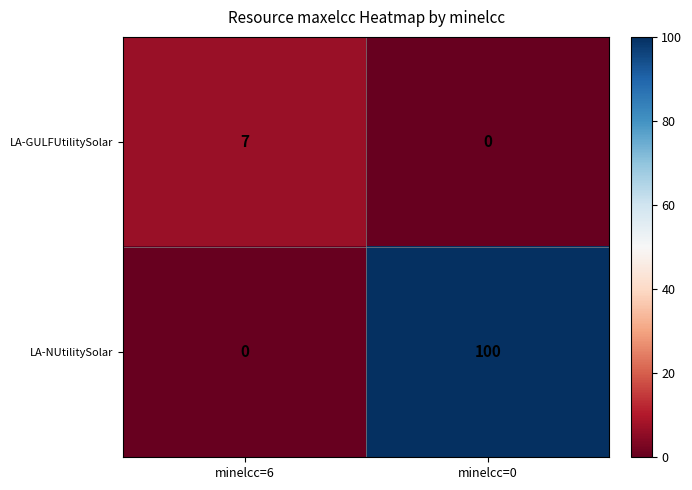

Is it true that LA-NUtilitySolar equals 100 at minelcc=0?

True